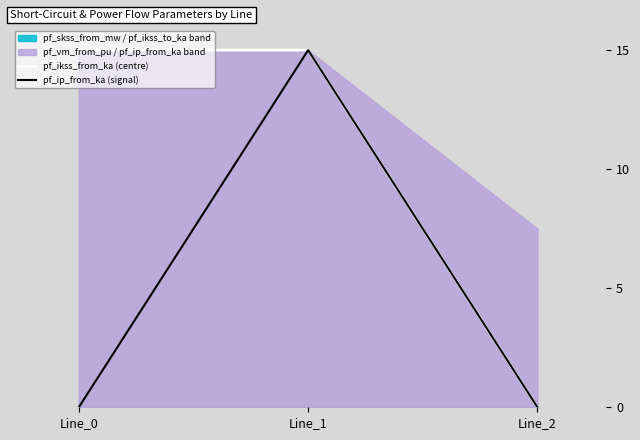

How many lines are shown in the chart?

2